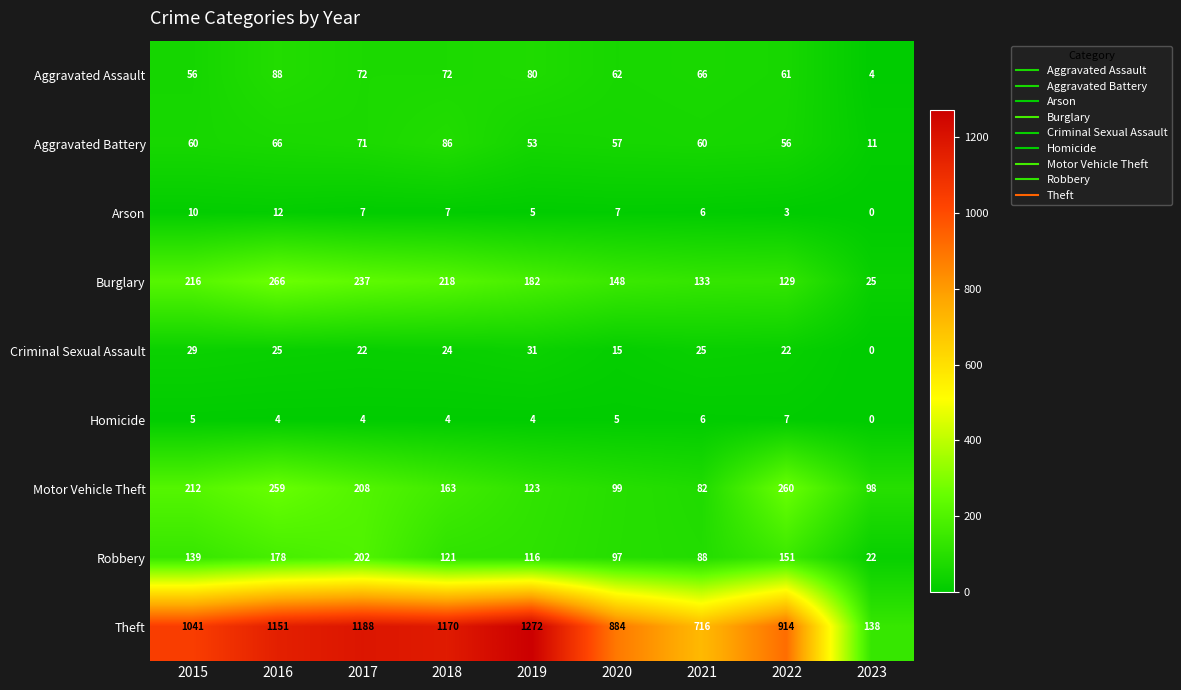

What is the average value of the Theft series?

942